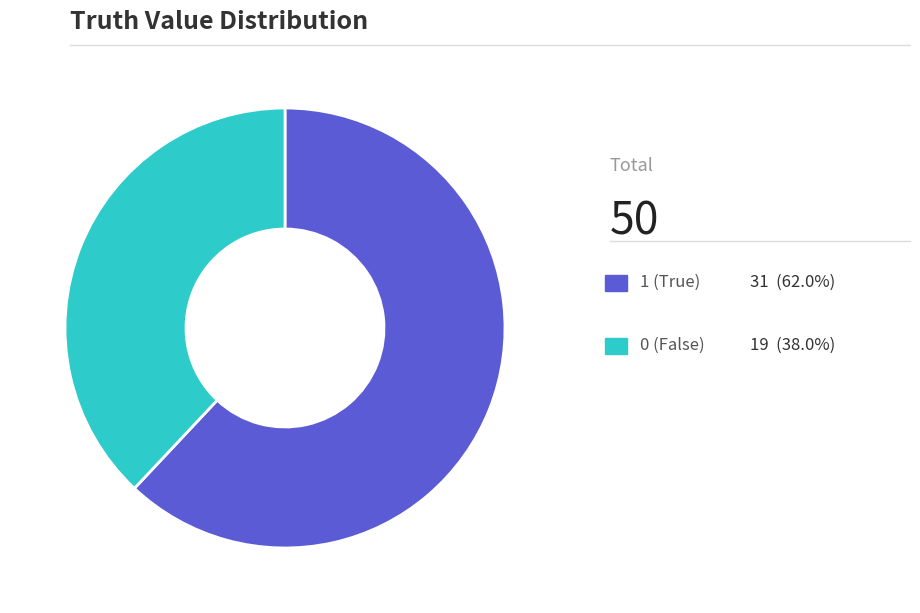

Does any single category account for the majority?

Yes